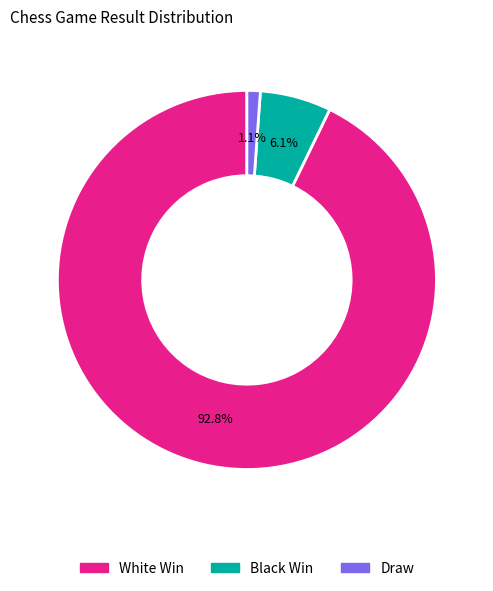

Is the sum of White Win and Black Win greater than half?

Yes